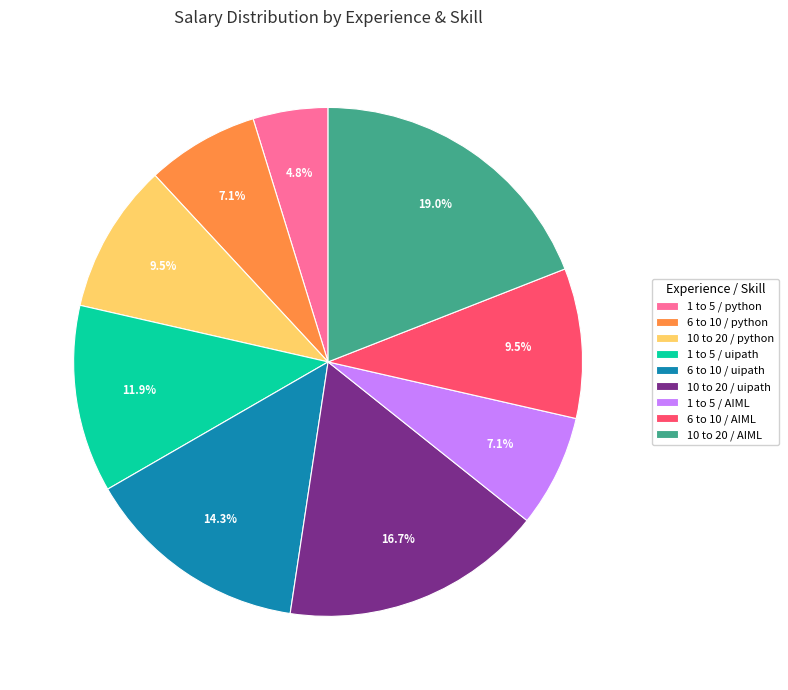

To the nearest percent, what is the average slice percentage?

11%